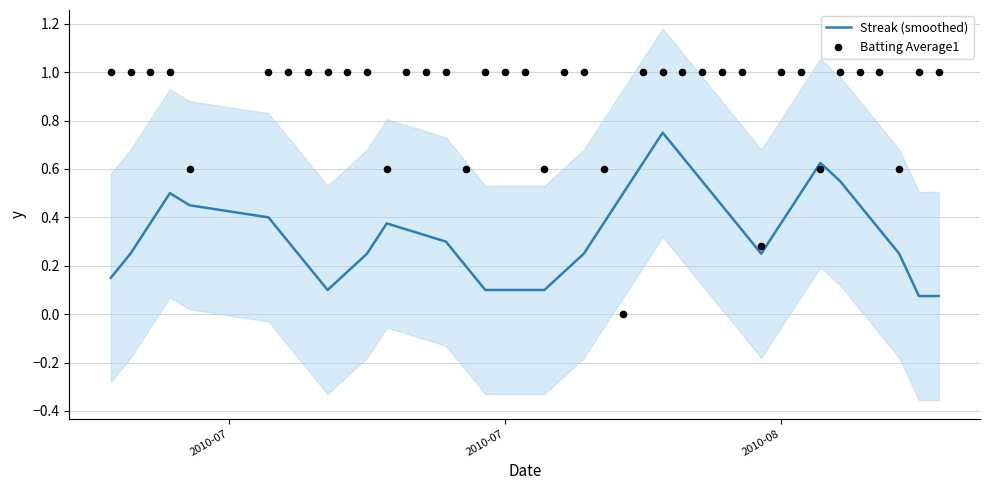

Which series contains the lowest Y value?

Batting Average1